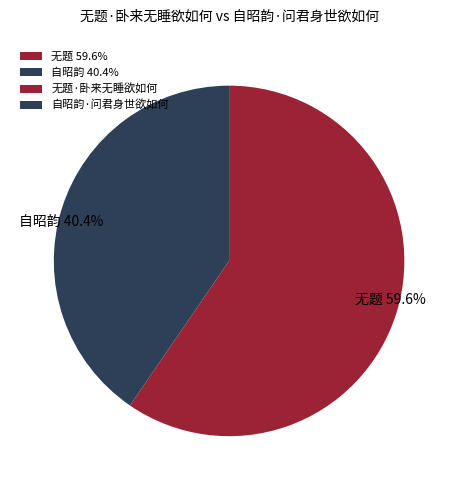

What percentage do 自昭韵 40.4% and 无题 59.6% together represent?

100.0%